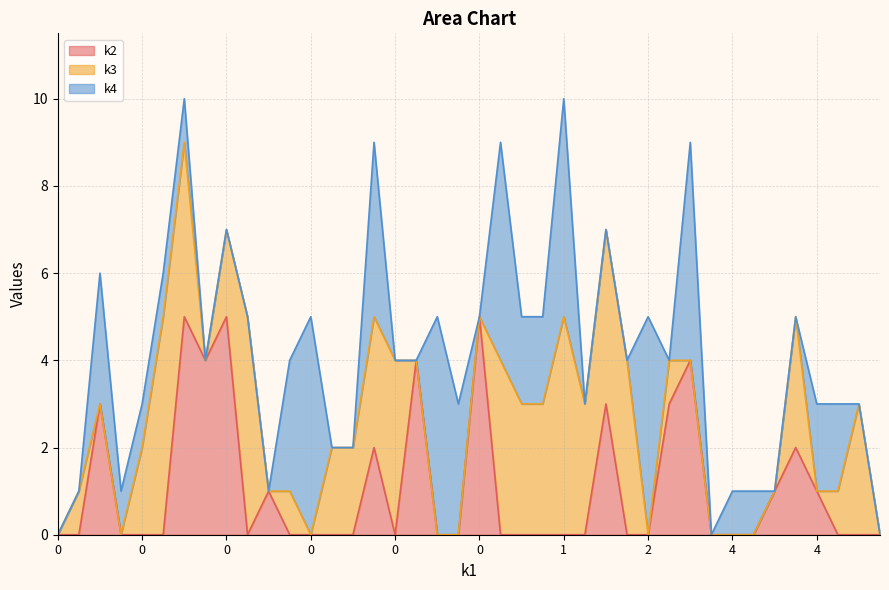

How many lines are shown in the chart?

3